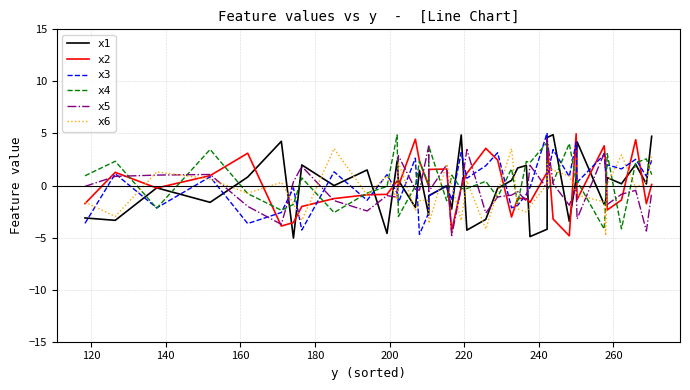

What is the maximum value for x6?

3.6